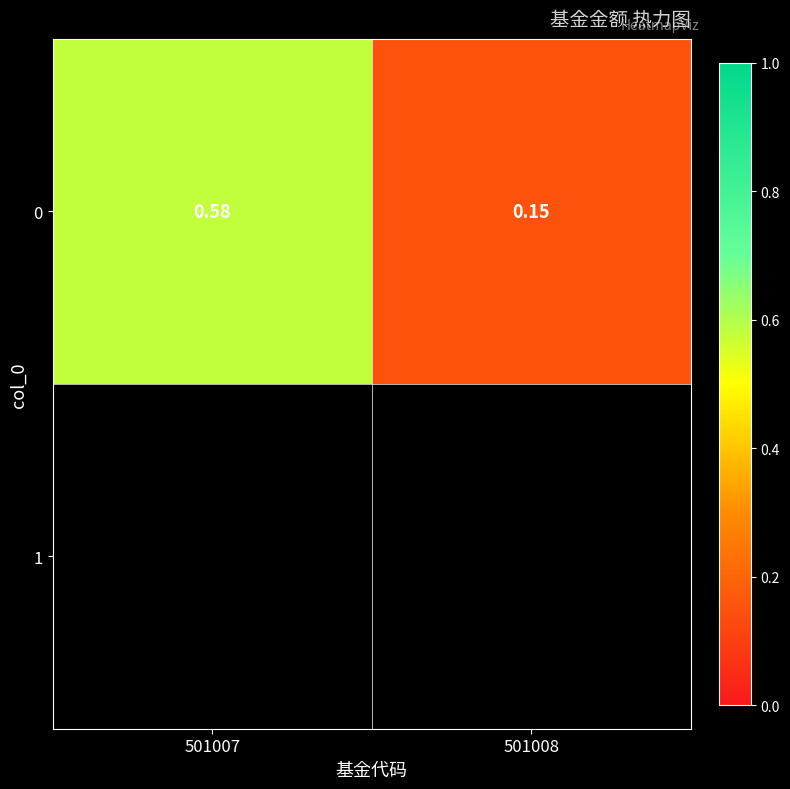

What value does the data have at 501007?

0.6